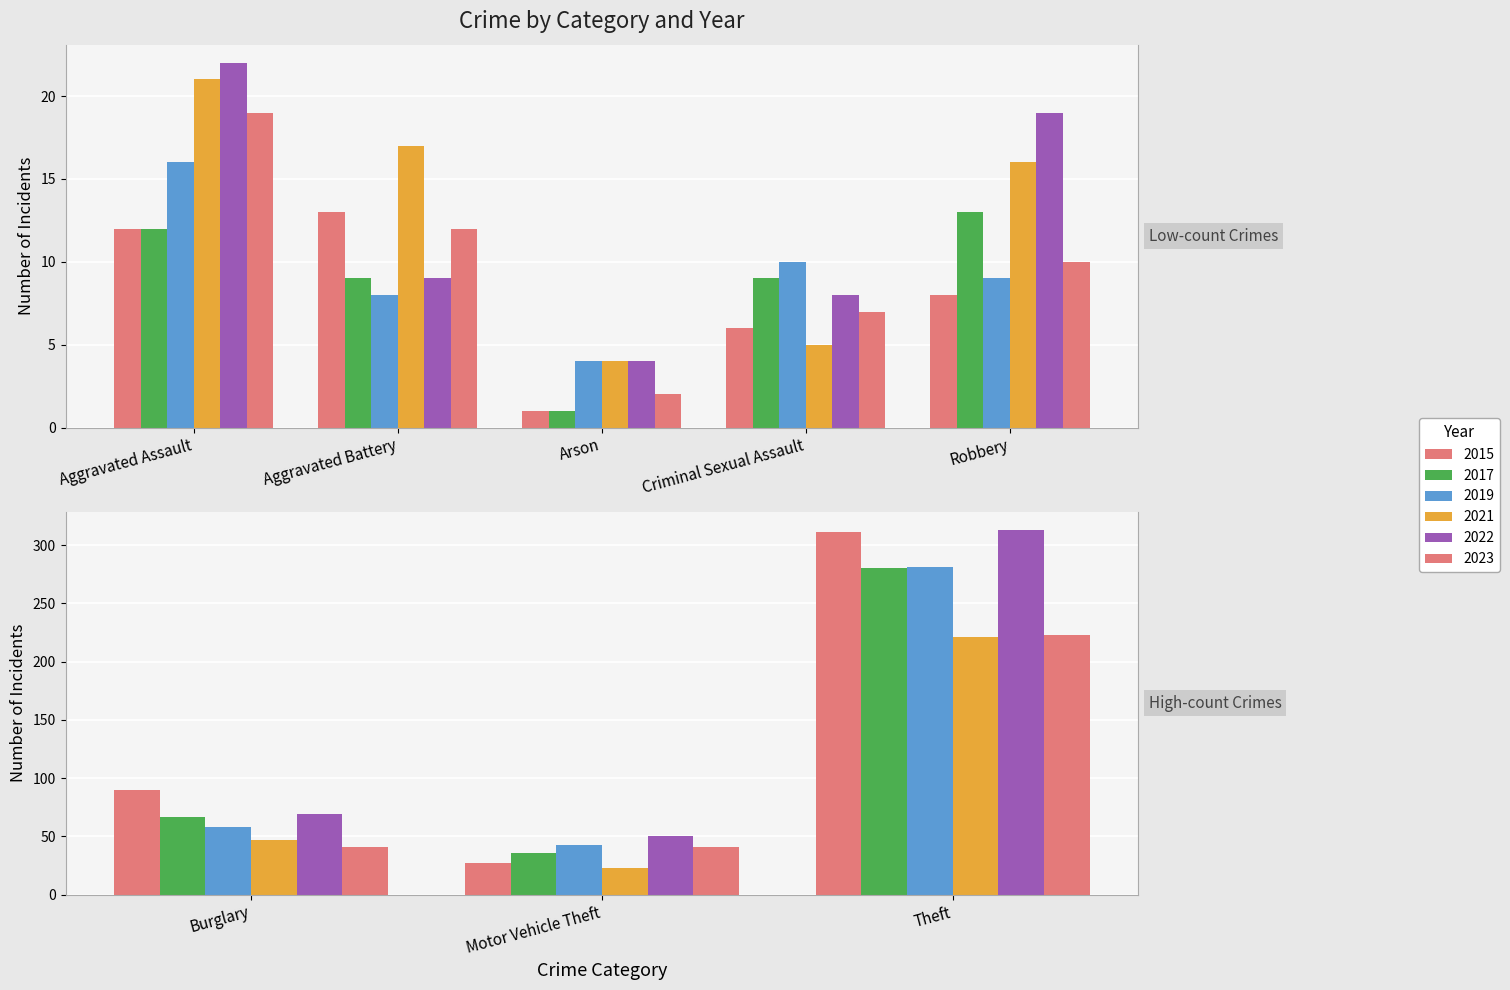

Count the number of categories in the chart.

8